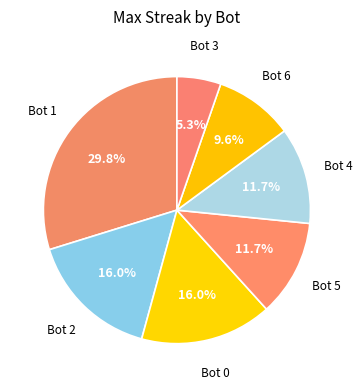

Count the number of slices in the pie.

7